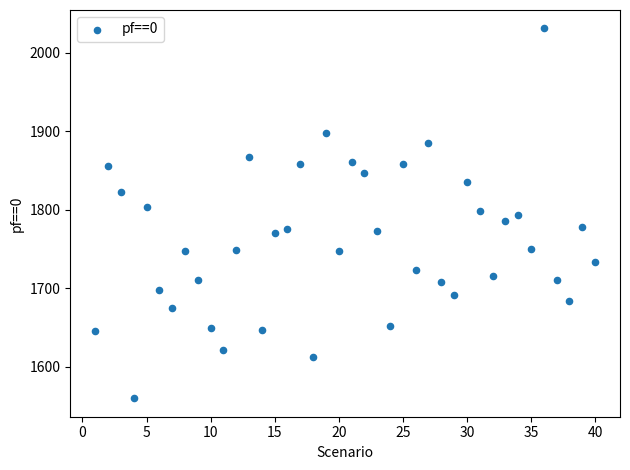

What is the range of Y values (max minus min)?

471